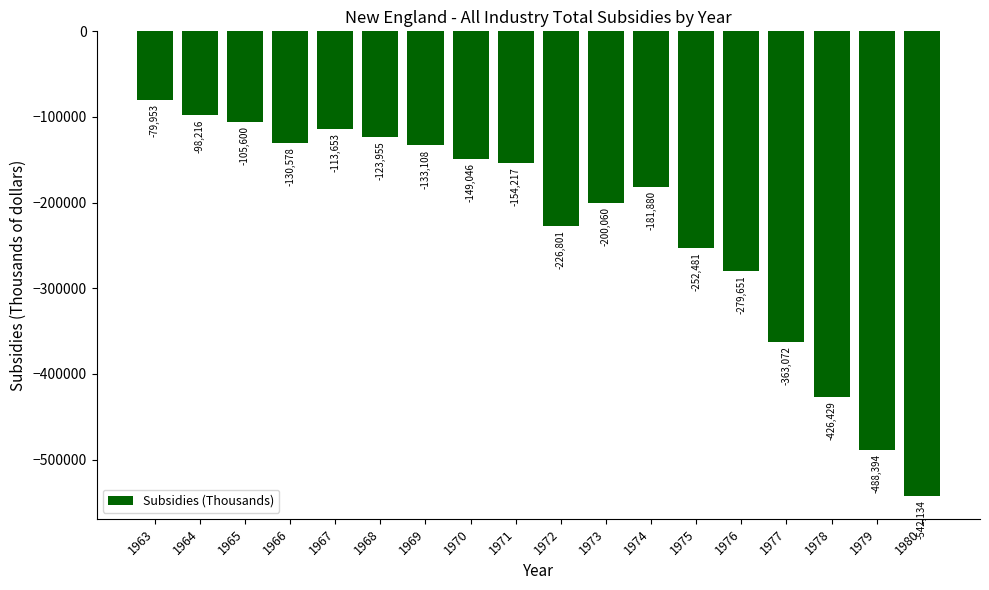

Reading left to right, list all the values displayed in this chart.

1963=-79953	1964=-98216	1965=-105600	1966=-130578	1967=-113653	1968=-123955	1969=-133108	1970=-149046	1971=-154217	1972=-226801	1973=-200060	1974=-181880	1975=-252481	1976=-279651	1977=-363072	1978=-426429	1979=-488394	1980=-542134